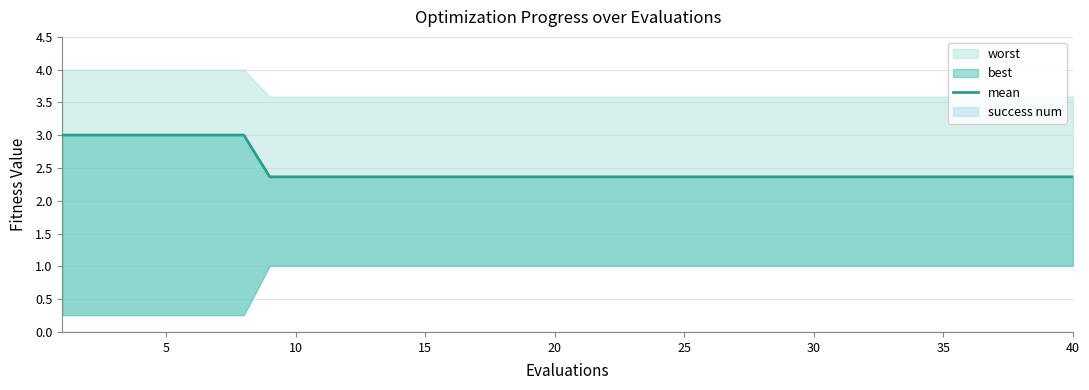

How many categories are shown in the chart?

40